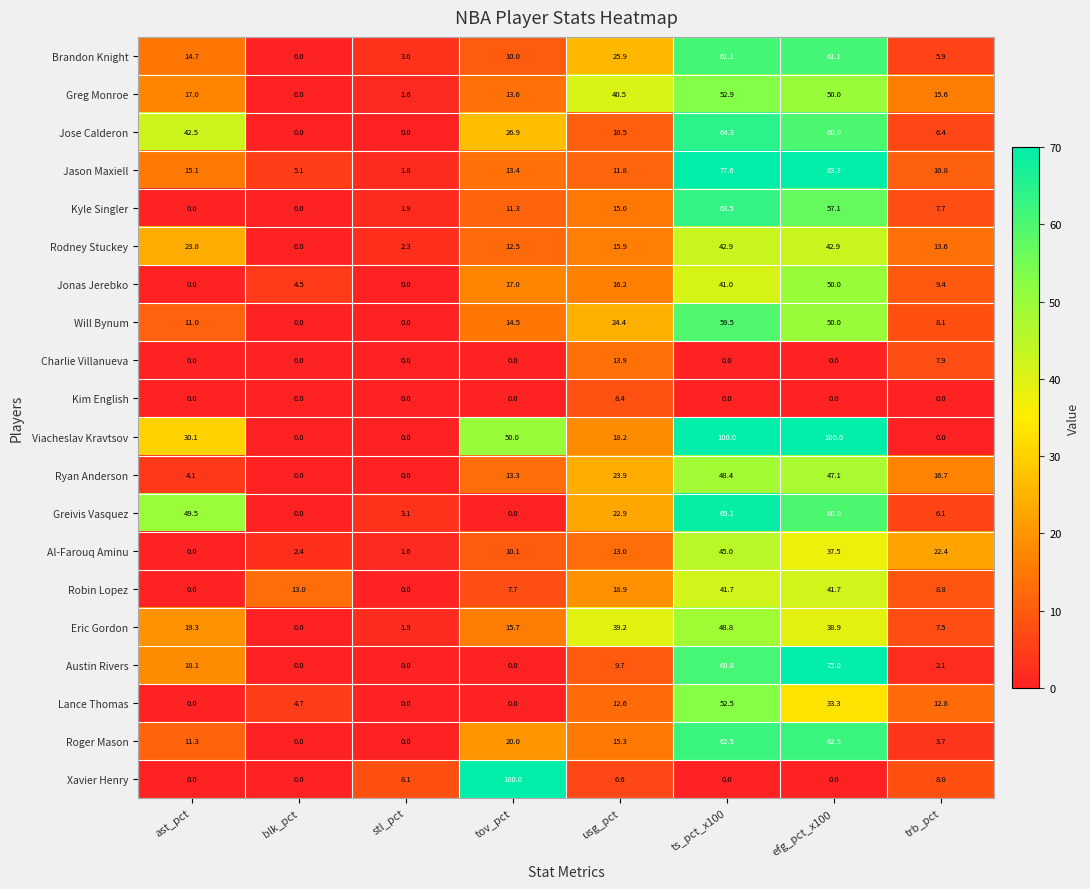

How many distinct data groups are displayed?

20